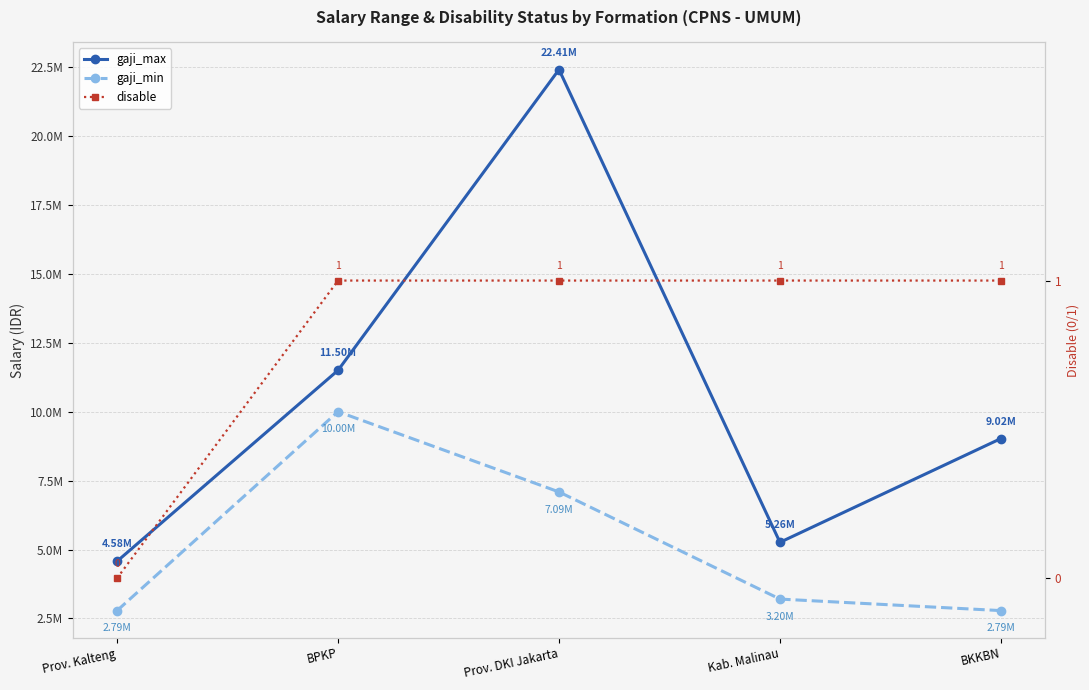

True or false: gaji_max and gaji_min cross at least once.

False